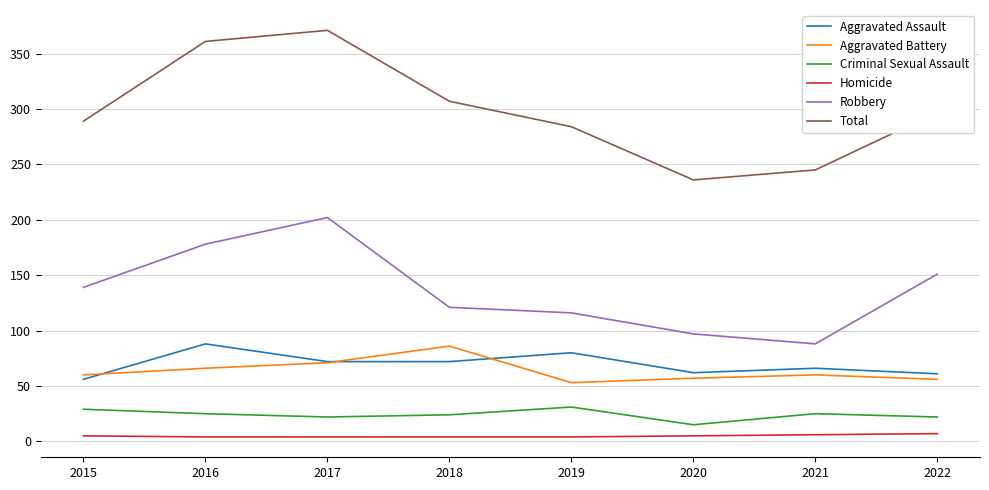

The value of Criminal Sexual Assault at 2017 is 22. True or false?

True